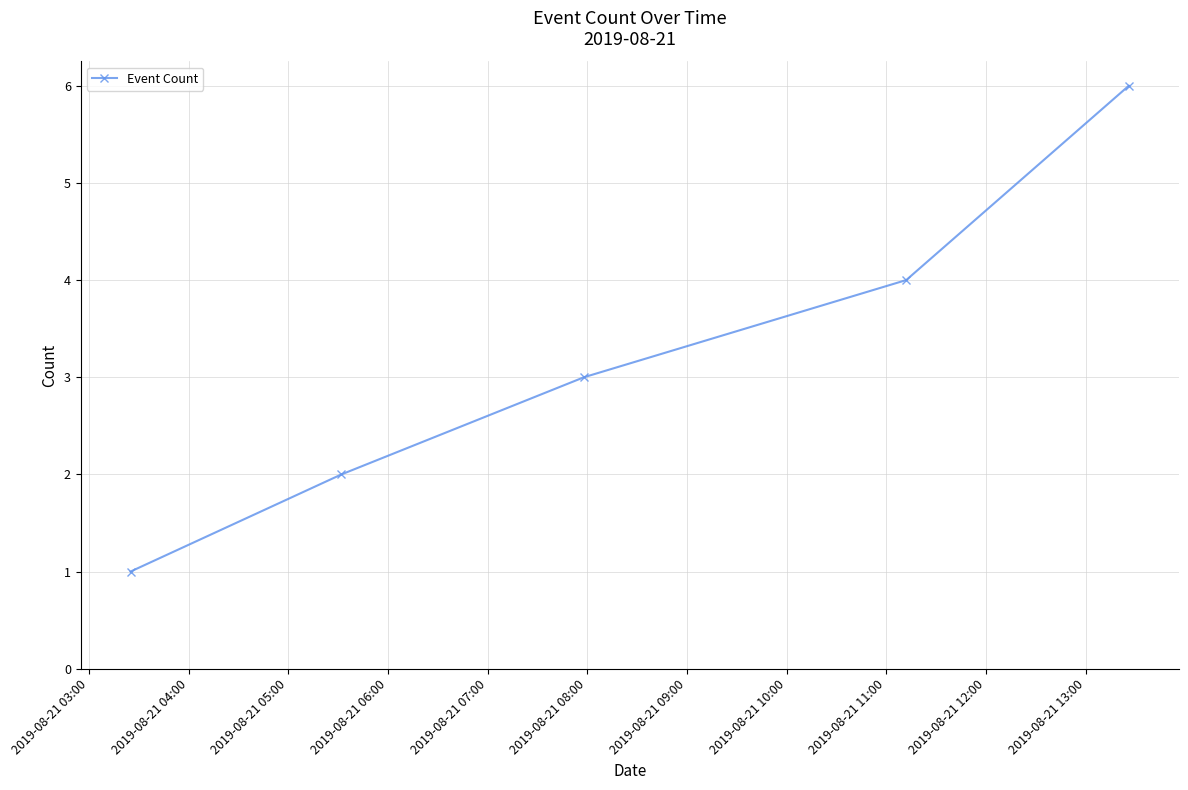

Does the chart display data point markers on the line(s)?

Yes